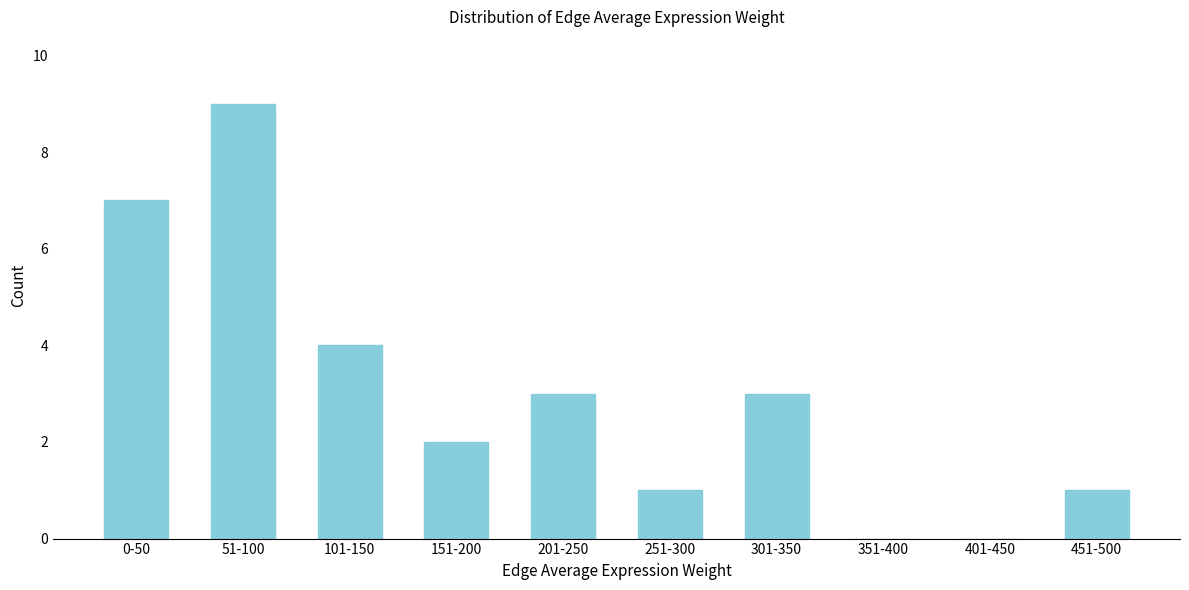

Reading right to left, transcribe all the data shown in this chart.

451-500=1	401-450=0	351-400=0	301-350=3	251-300=1	201-250=3	151-200=2	101-150=4	51-100=9	0-50=7